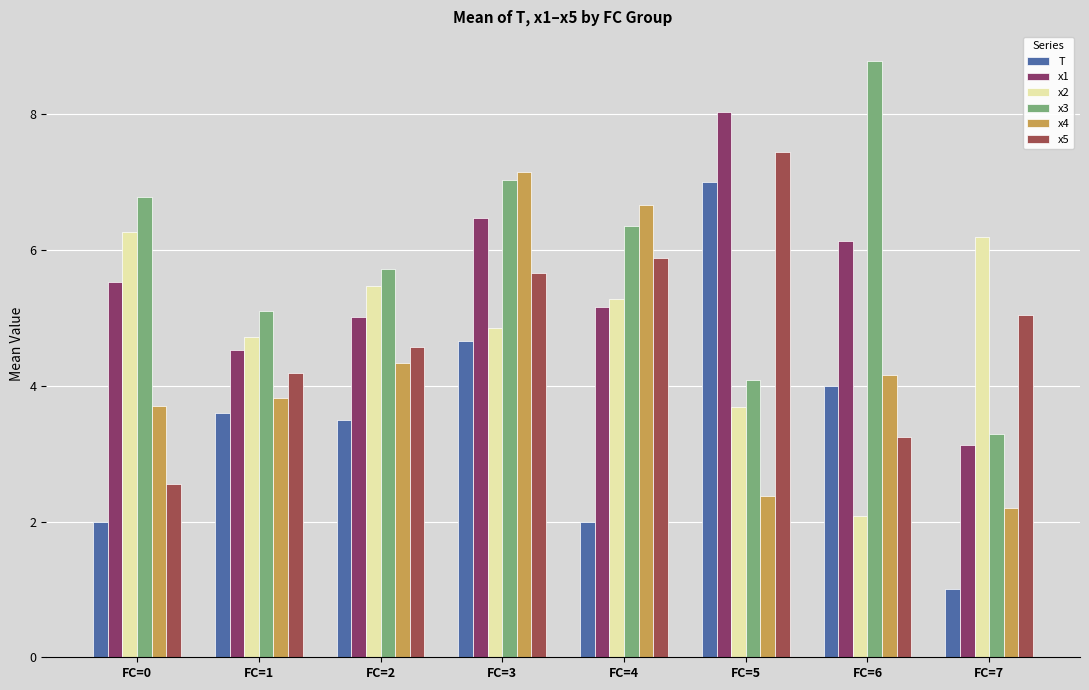

Are the bars horizontal?

No